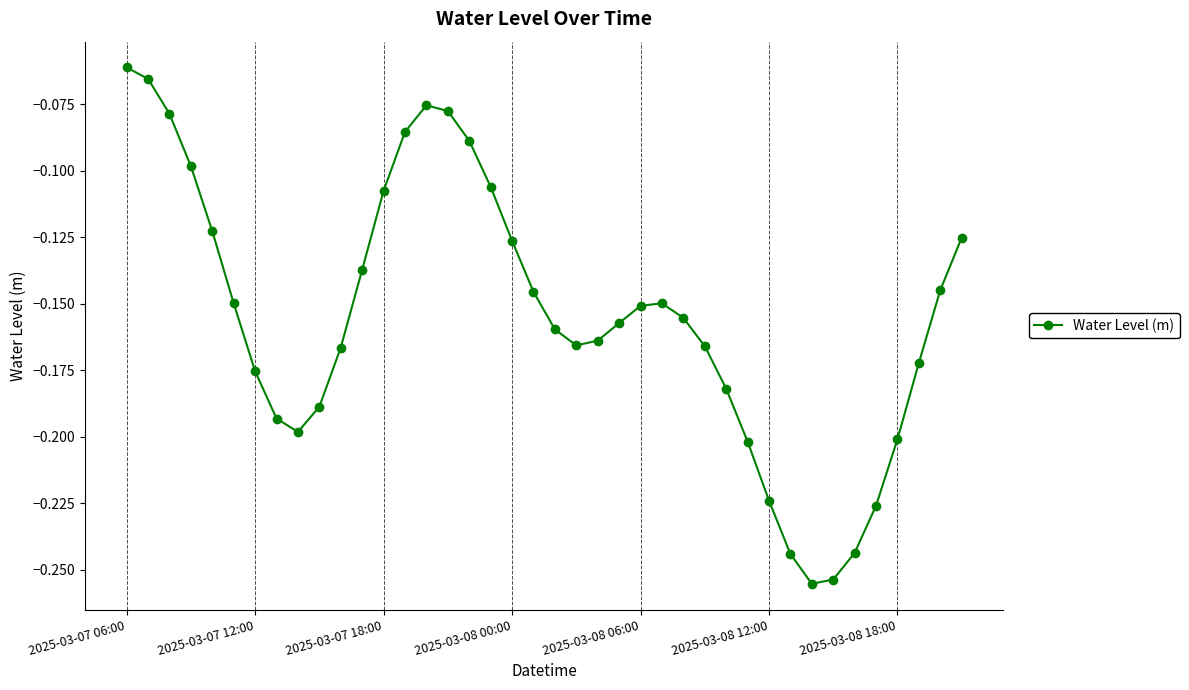

What is the sum of all values?

-6.2